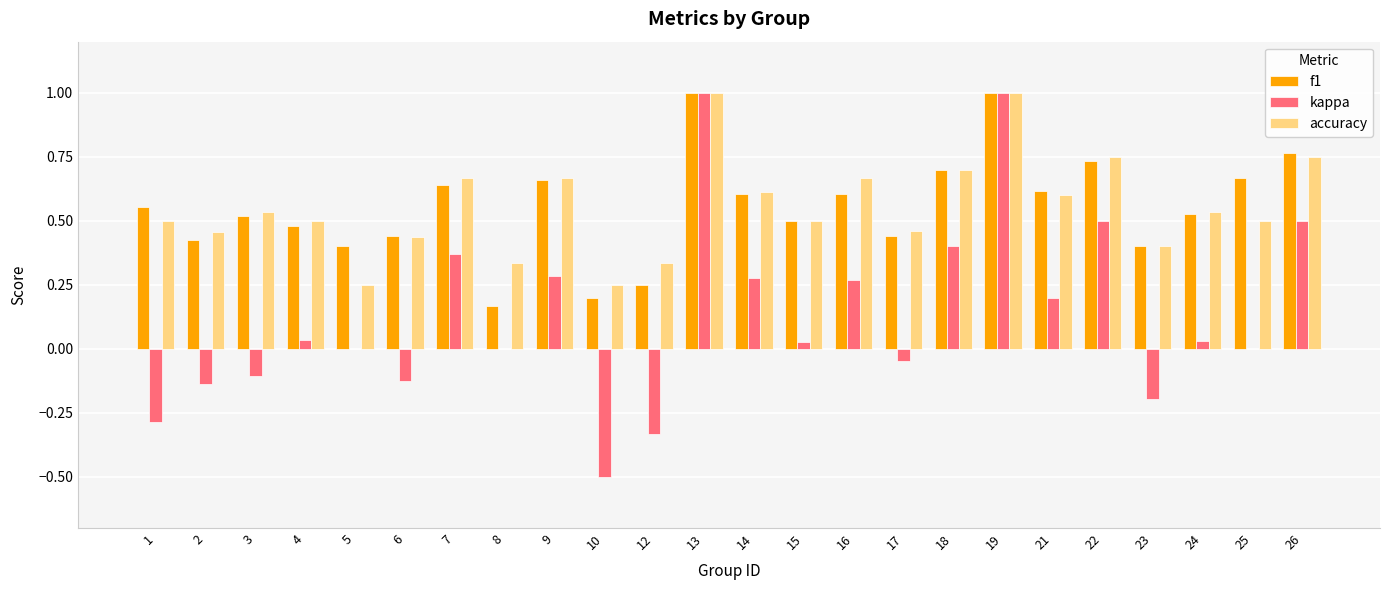

Which series changed the most between 5 and 9?

accuracy